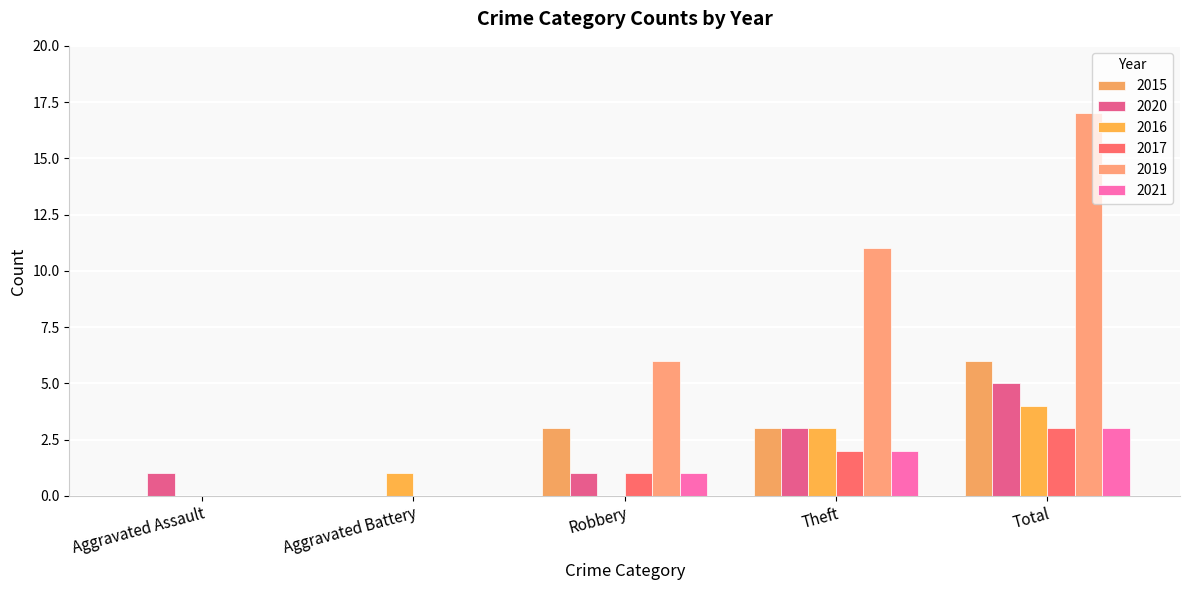

What is the average value of the 2020 series?

2